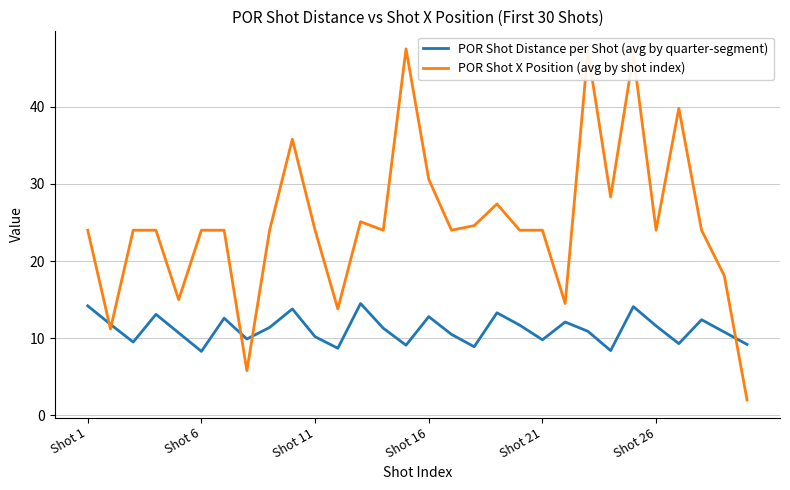

After their last crossing, which series has the higher values: POR Shot Distance per Shot (avg by quarter-segment) or POR Shot X Position (avg by shot index)?

POR Shot Distance per Shot (avg by quarter-segment)